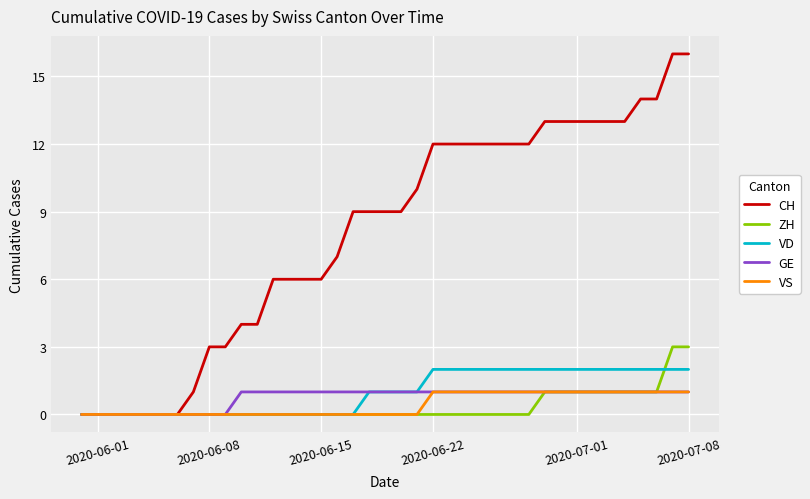

What is the maximum value shown in the chart?

16